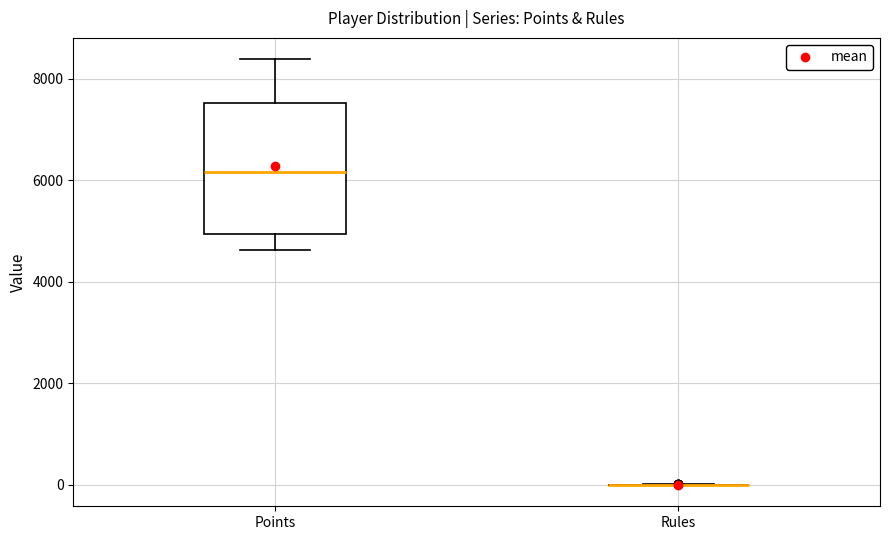

Which box is the tallest, from its lower edge to its upper edge?

Points